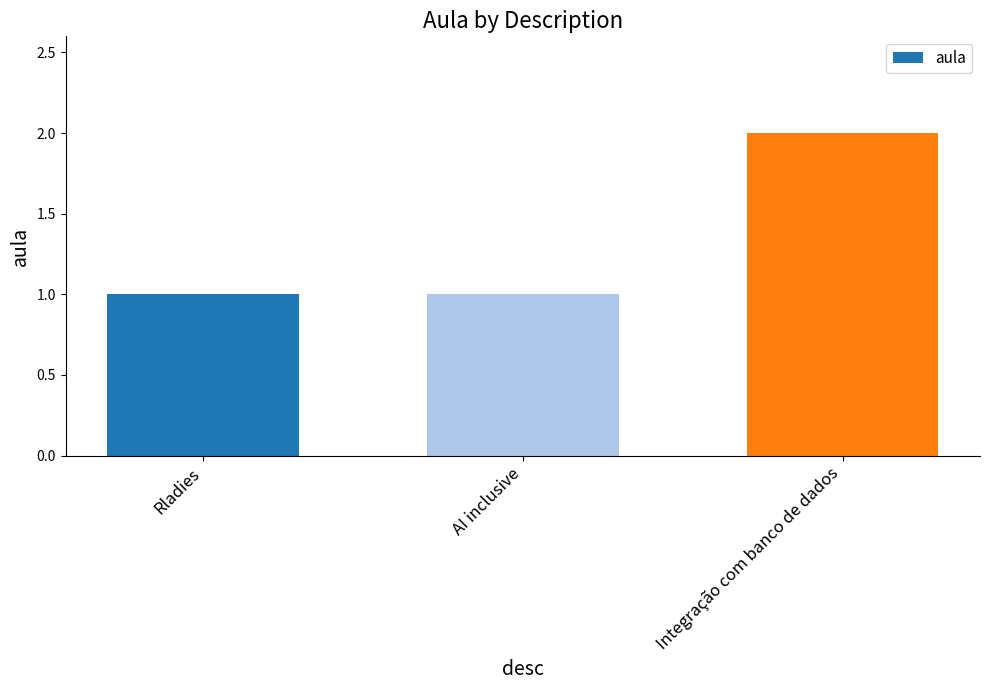

What is the approximate value at Integração com banco de dados?

2